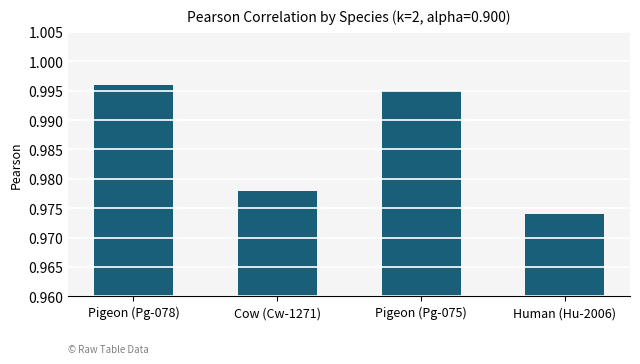

At which label is the value closest to 0?

Human (Hu-2006)